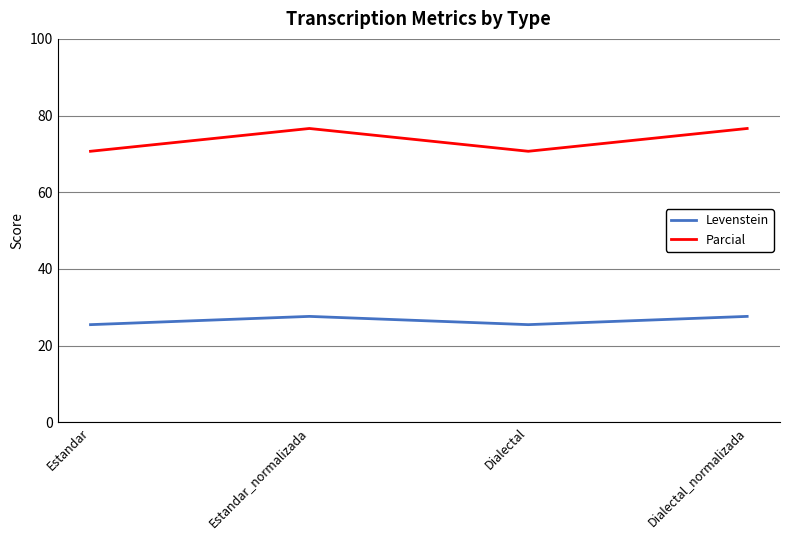

What position from the left is Estandar?

1